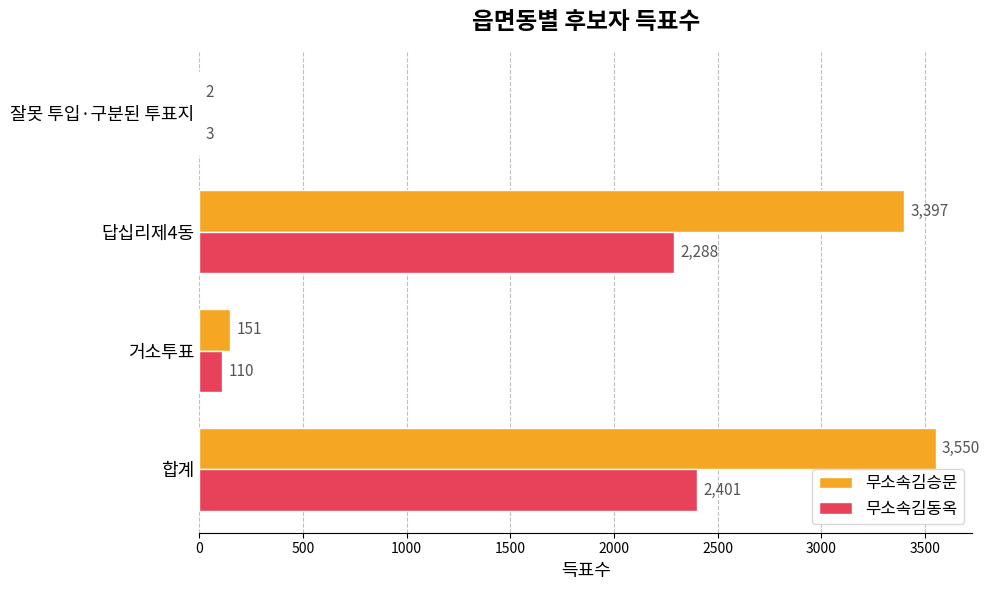

How many data points does each series have?

4